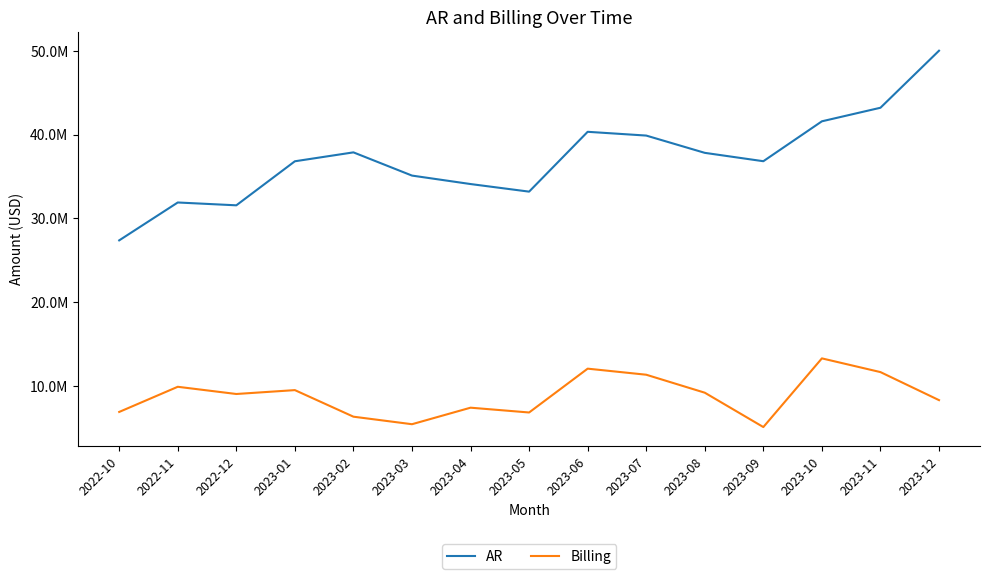

Between 2023-06 and 2023-10, which is larger?

2023-10